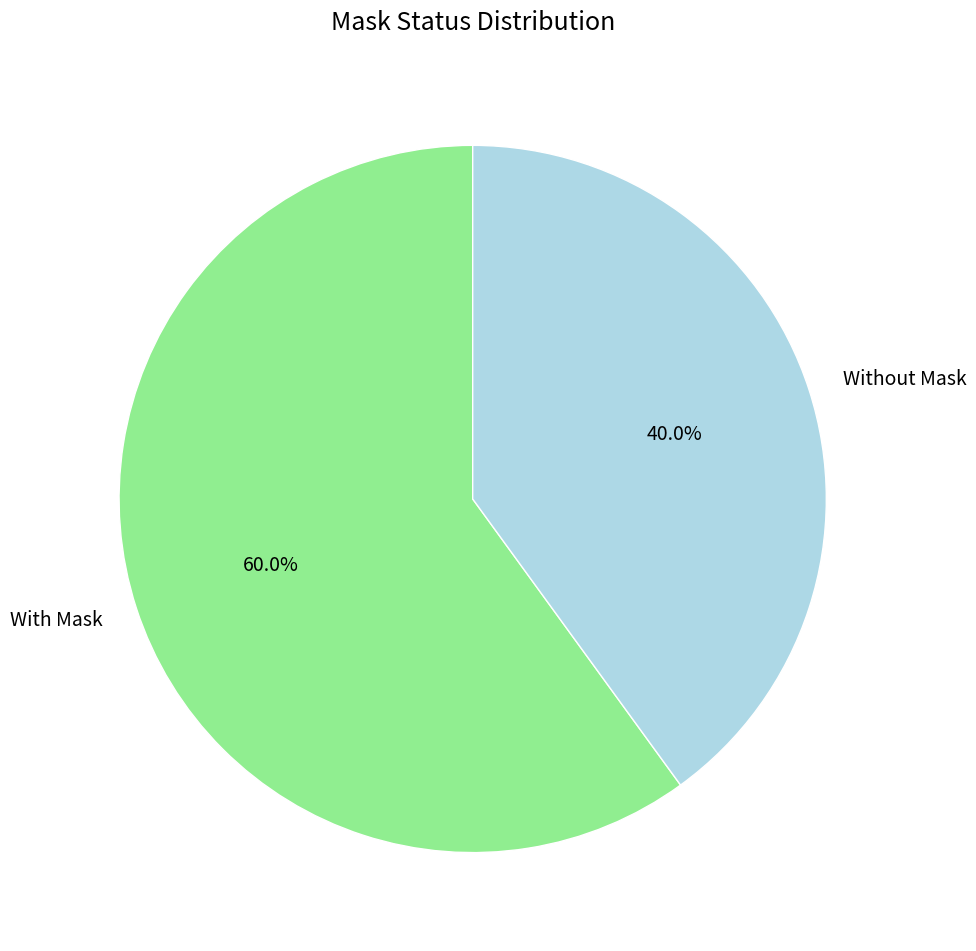

Does Without Mask represent more than half of the total?

No